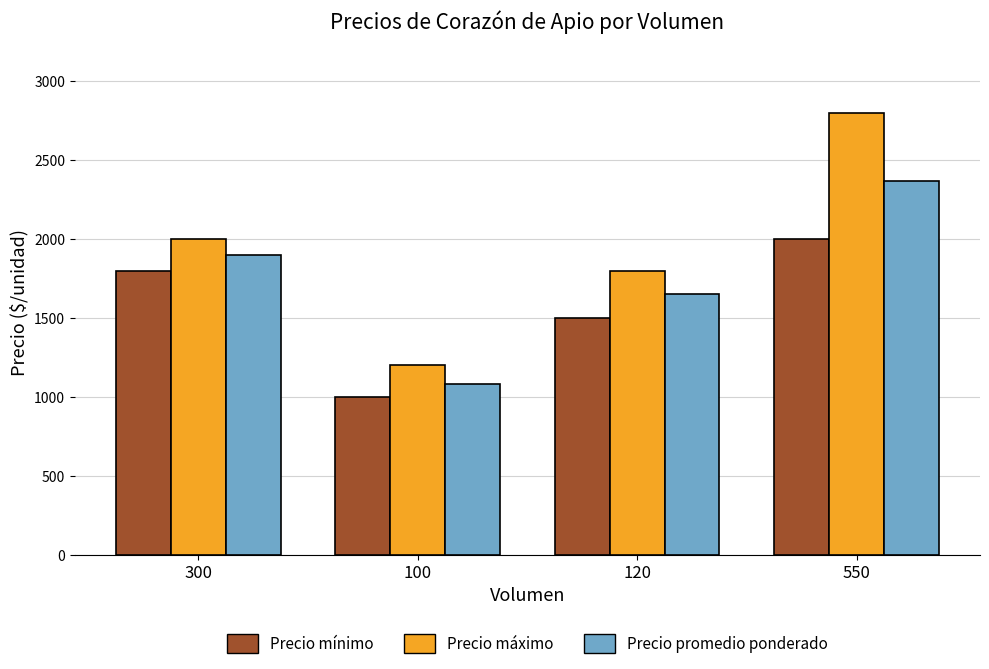

At which label is Precio mínimo closest to 1500?

120